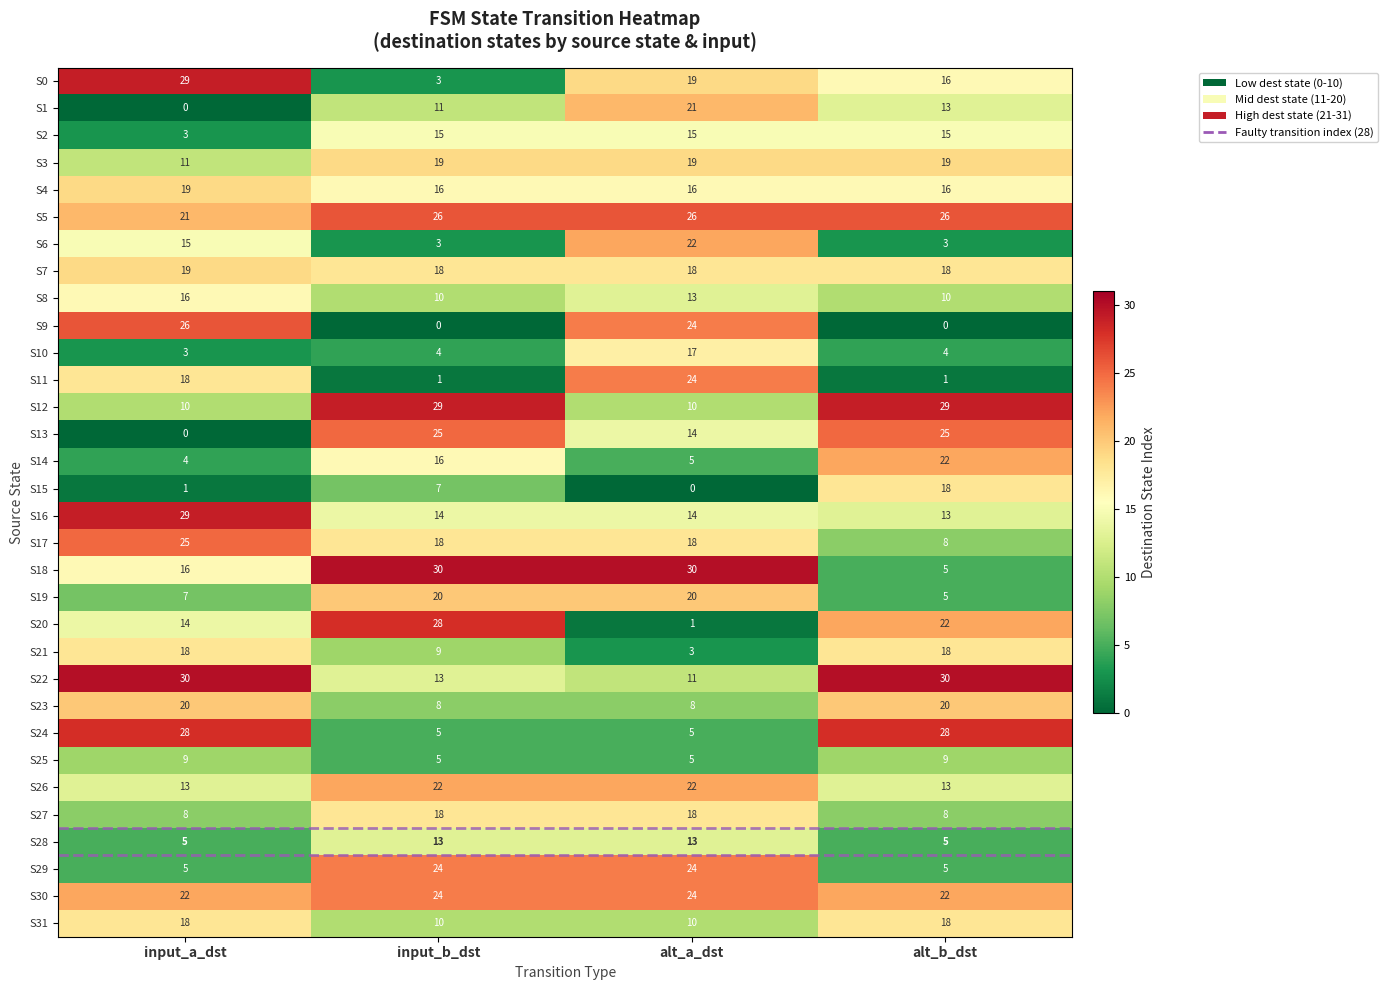

Count the S6 values in the range 3 to 22.

4